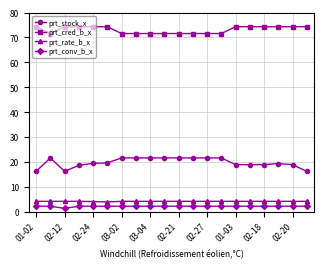

How many distinct data groups are displayed?

4